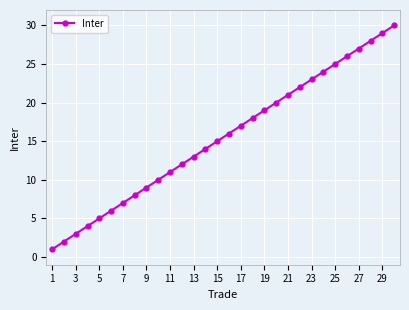

Does the chart have visible grid lines?

Yes